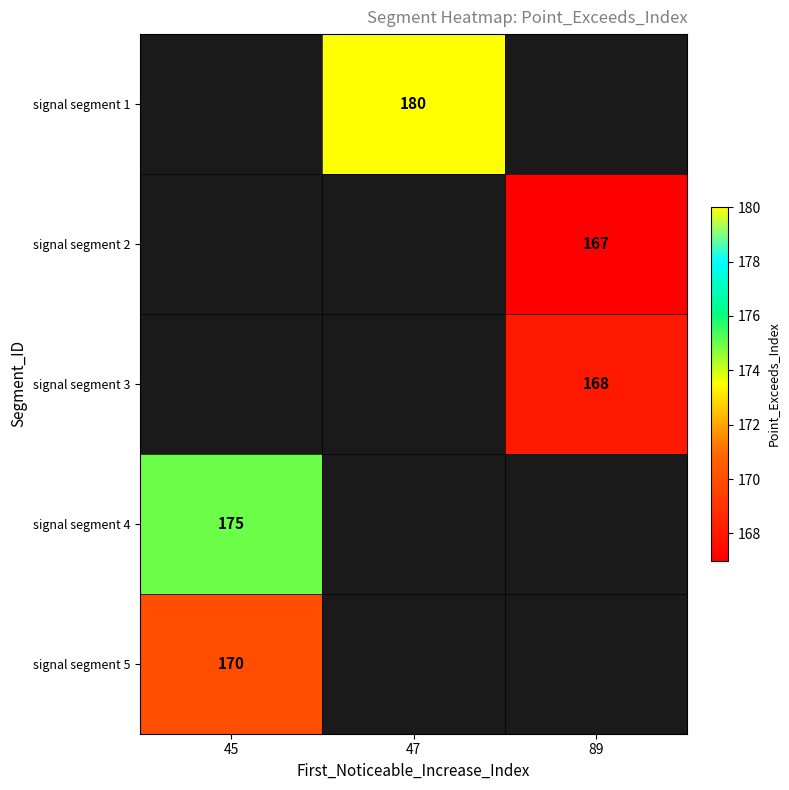

Is it true that signal segment 3 equals 168 at 89?

True